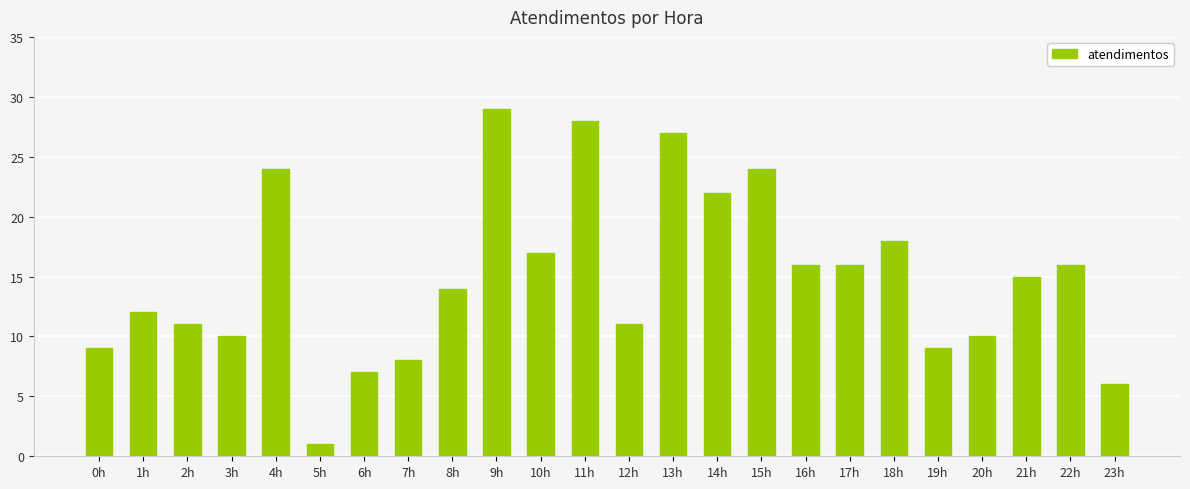

What is the average value?

15